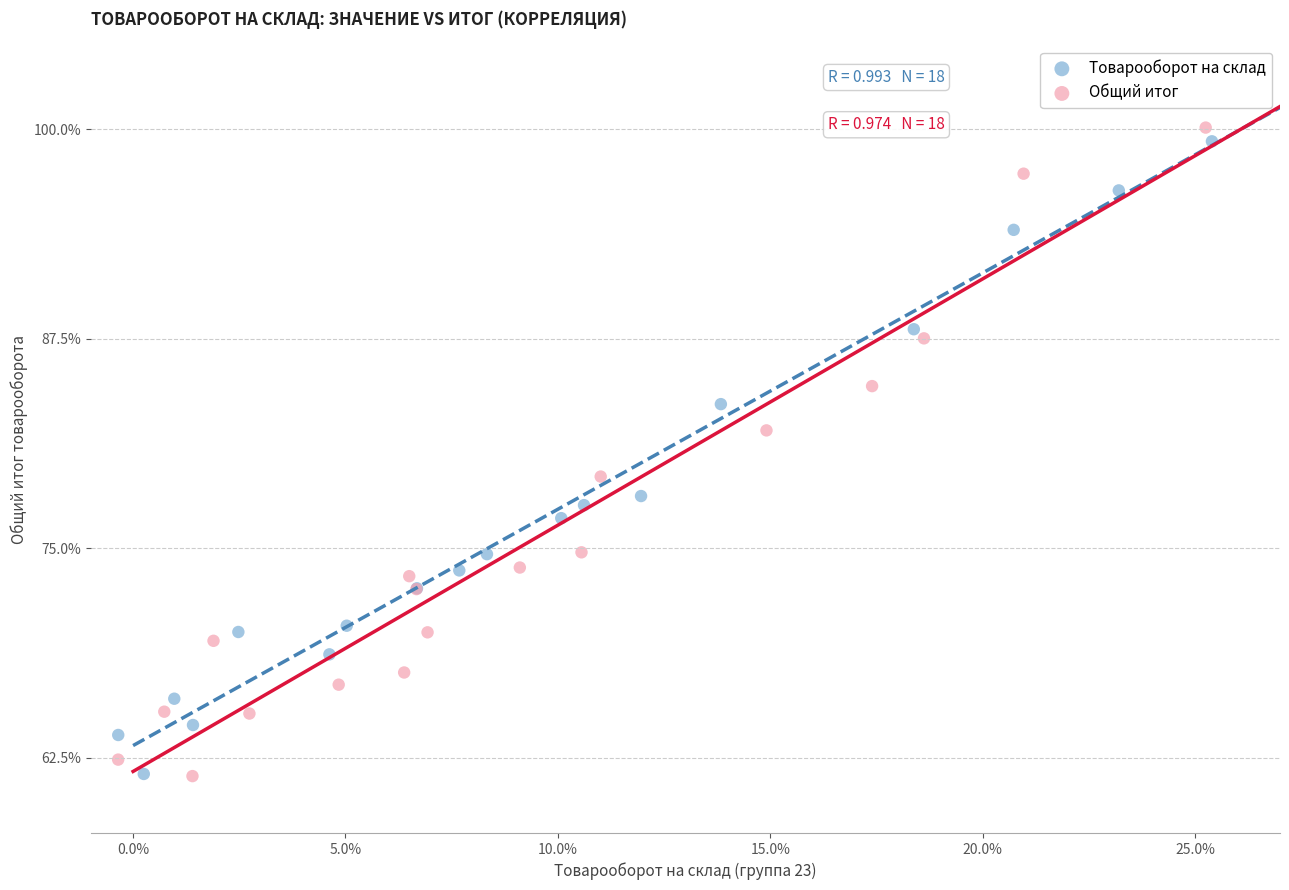

Which series has the largest Y range (max minus min)?

Общий итог